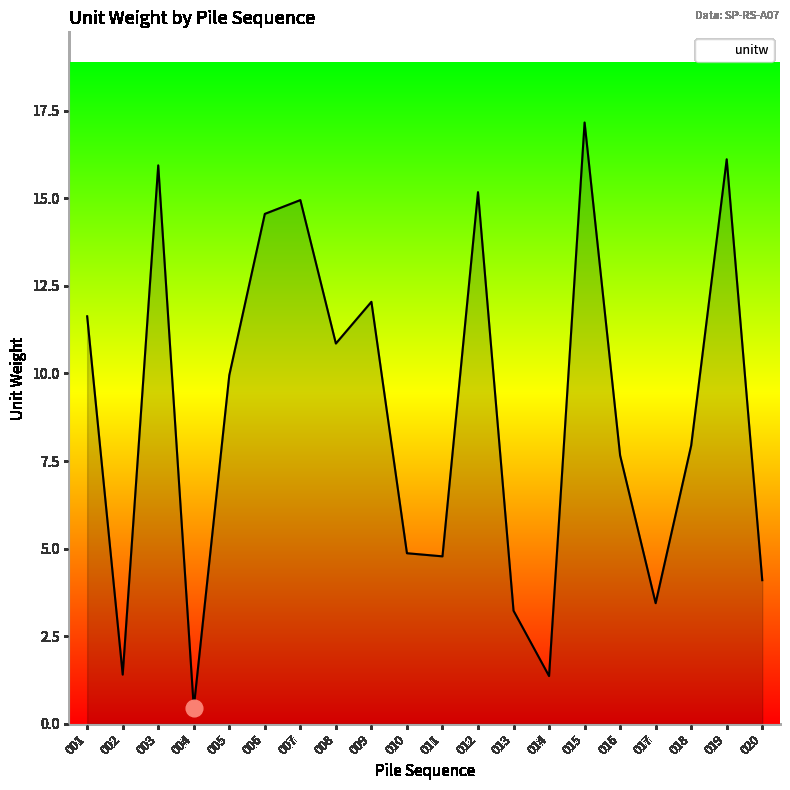

Reading right to left, extract all data points from this chart.

020=4.1	019=16.1	018=7.9	017=3.4	016=7.7	015=17.2	014=1.4	013=3.2	012=15.2	011=4.8	010=4.9	009=12.0	008=10.9	007=15.0	006=14.6	005=10.0	004=0.5	003=15.9	002=1.4	001=11.6